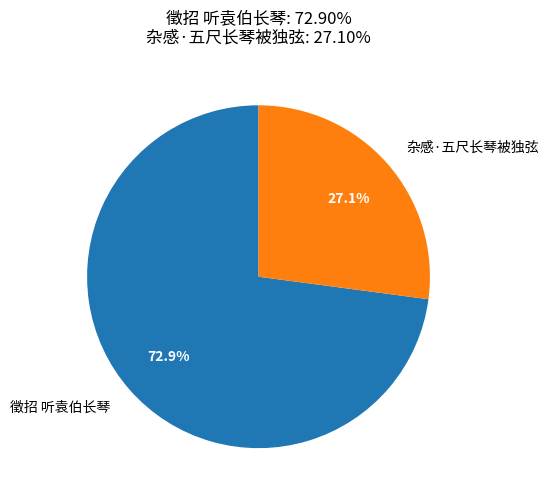

Does any single category account for the majority?

Yes